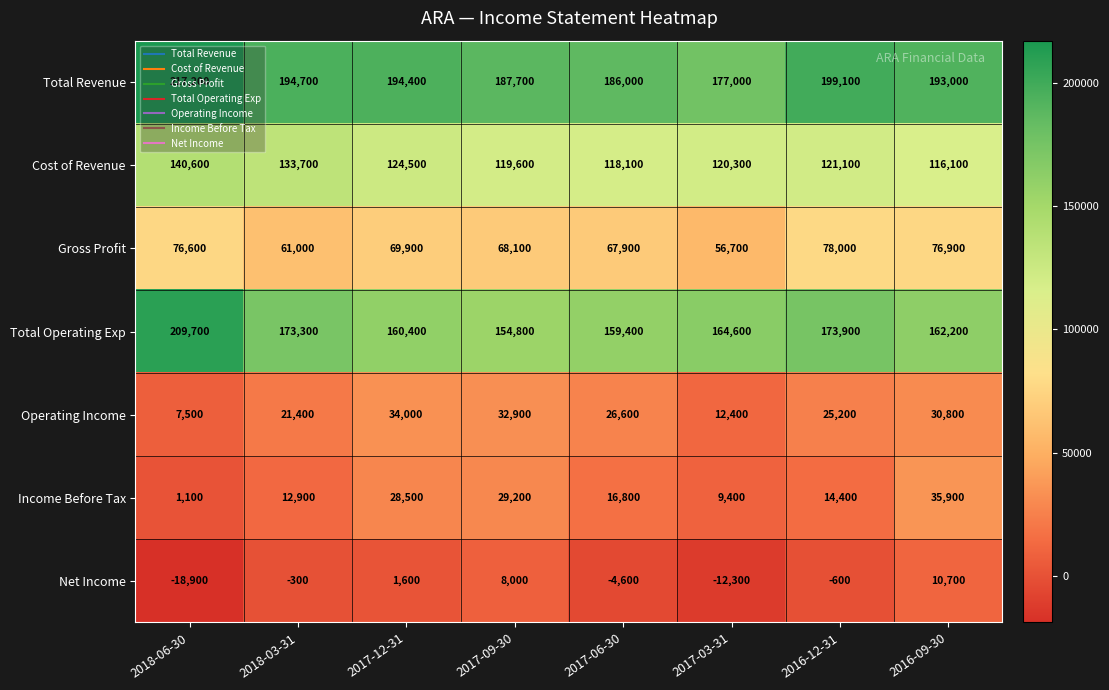

Between 2018-03-31 and 2017-03-31, which series saw the biggest shift?

Total Revenue